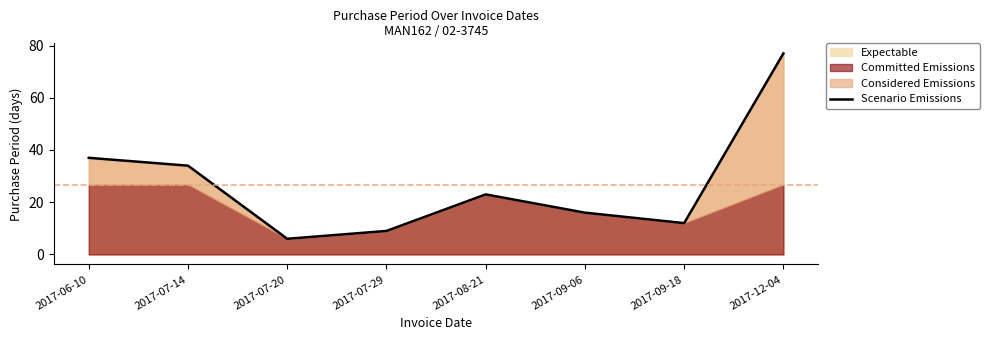

Approximately how many times larger is the value at 2017-07-20 compared to 2017-09-06?

0.4